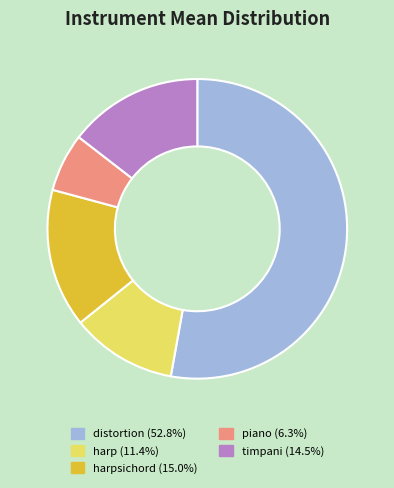

Combined, do piano (6.3%) and harpsichord (15.0%) account for over 50%?

No